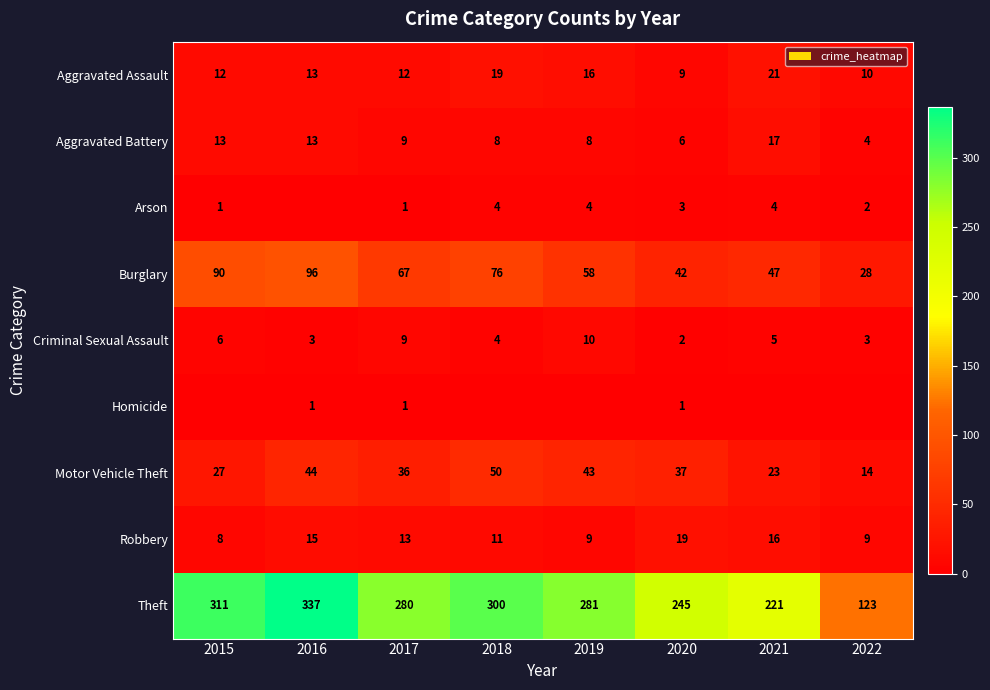

What is the difference between the highest and lowest values at 2017?

279